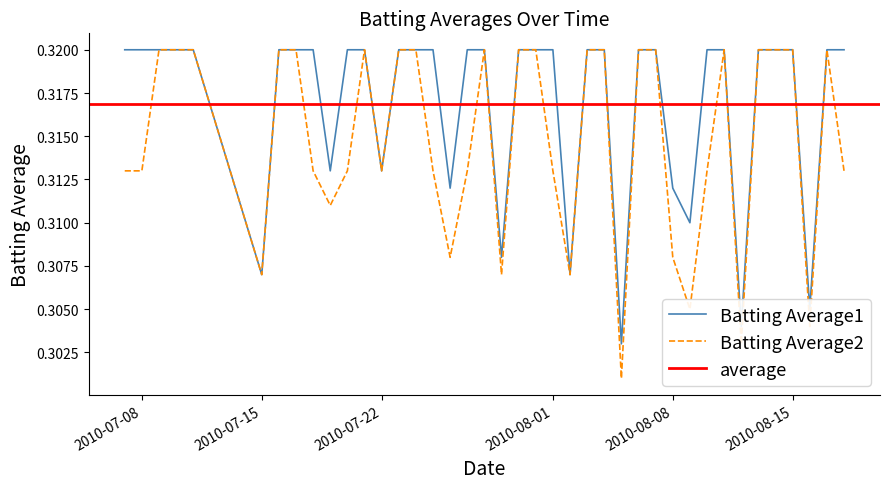

At how many categories does at least one series exceed 0?

40